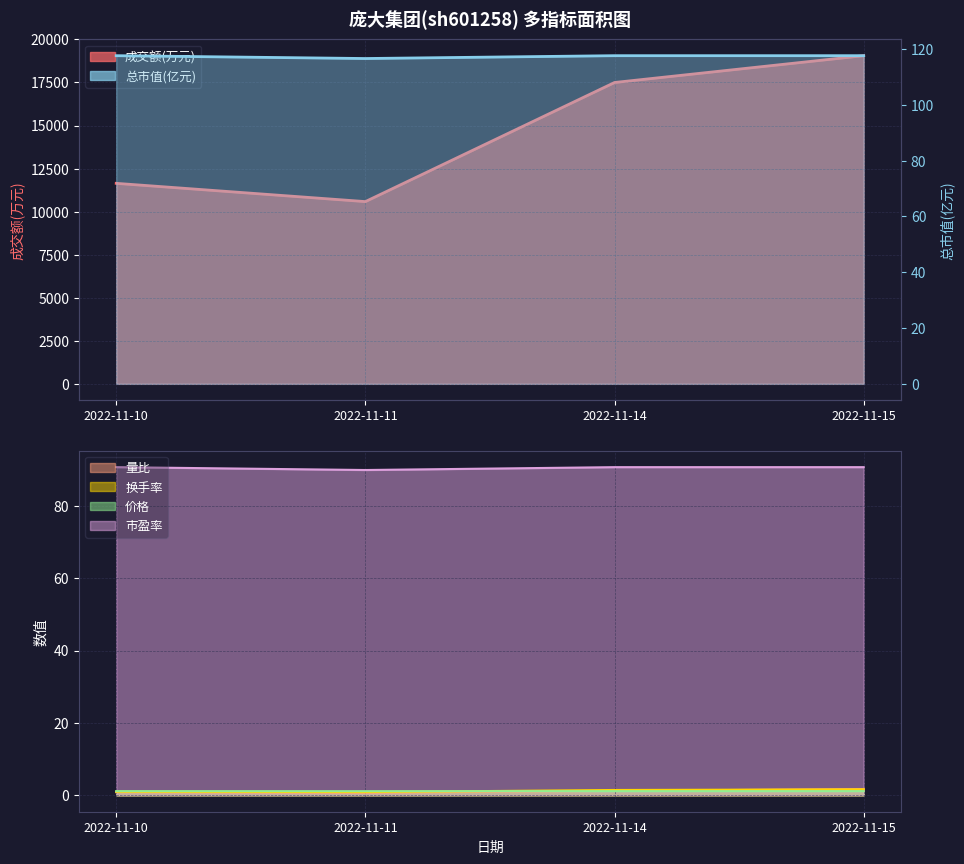

What is the difference between the second highest and second lowest values in the 换手率 series?

0.5